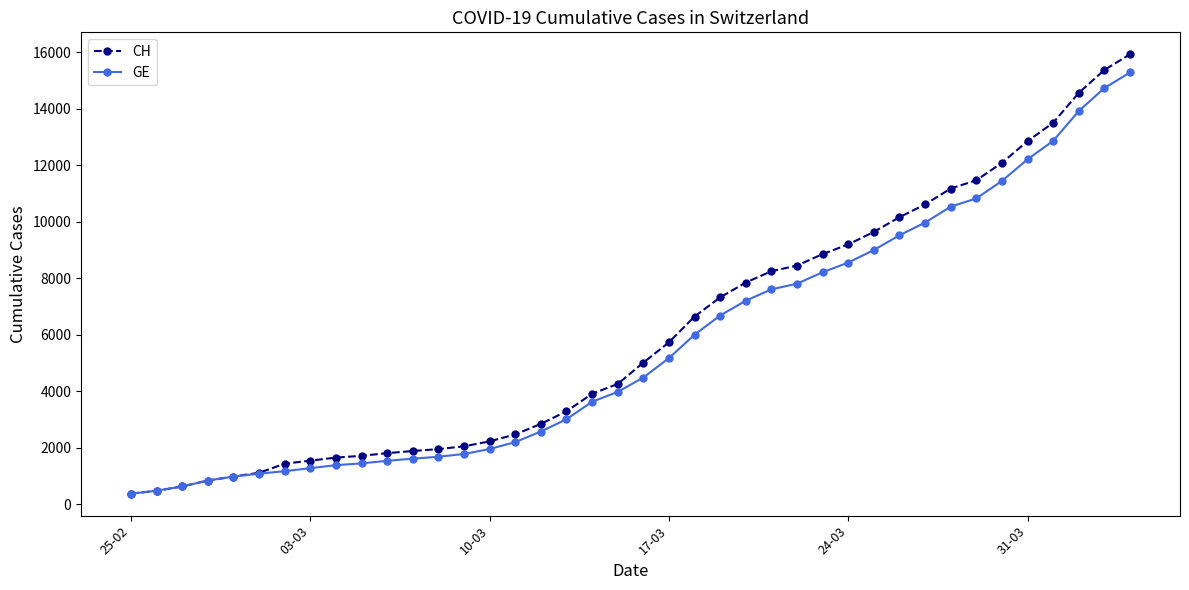

How many lines are shown in the chart?

2